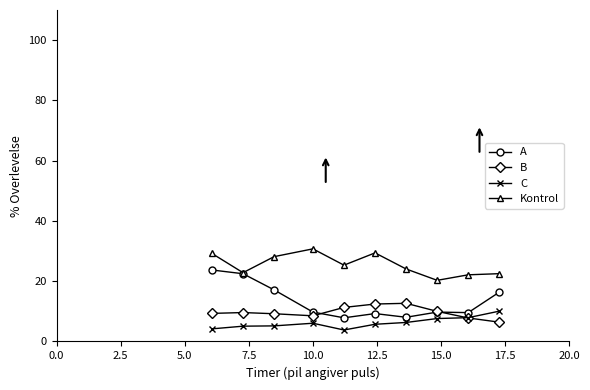

Which series has the largest total across all categories?

Kontrol